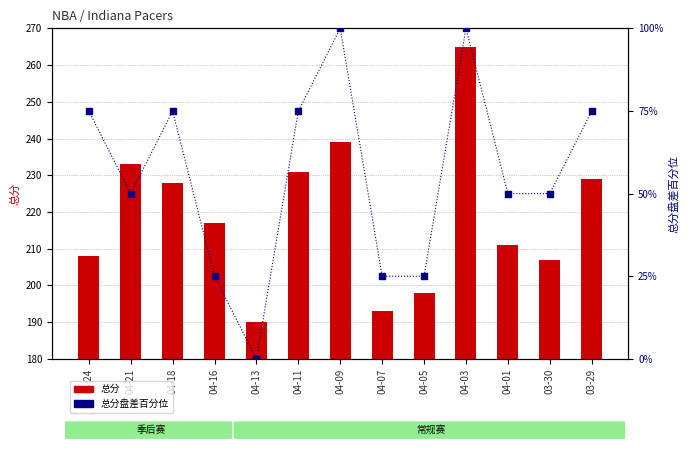

What are all the series names shown in the legend?

总分, 总分盘差百分位